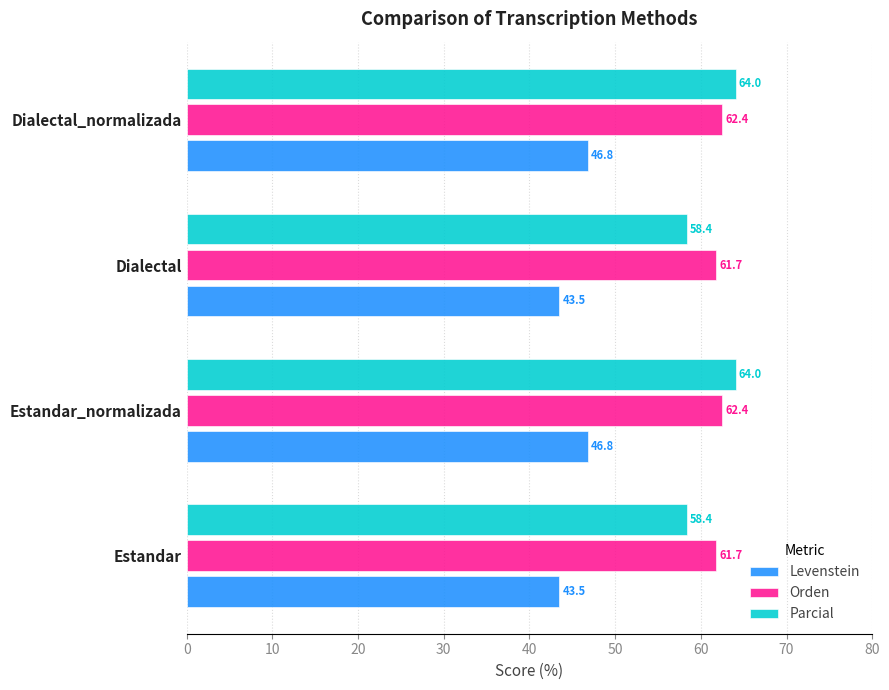

The Orden series shows 27.0 at Estandar. True or false?

False